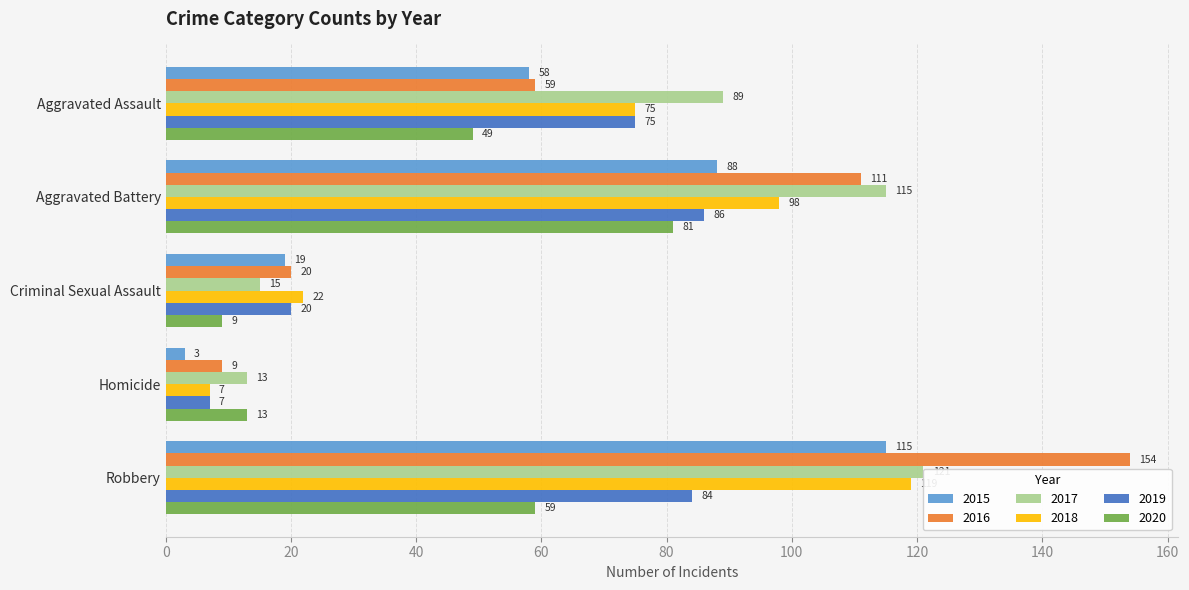

Does the chart contain any negative values?

No